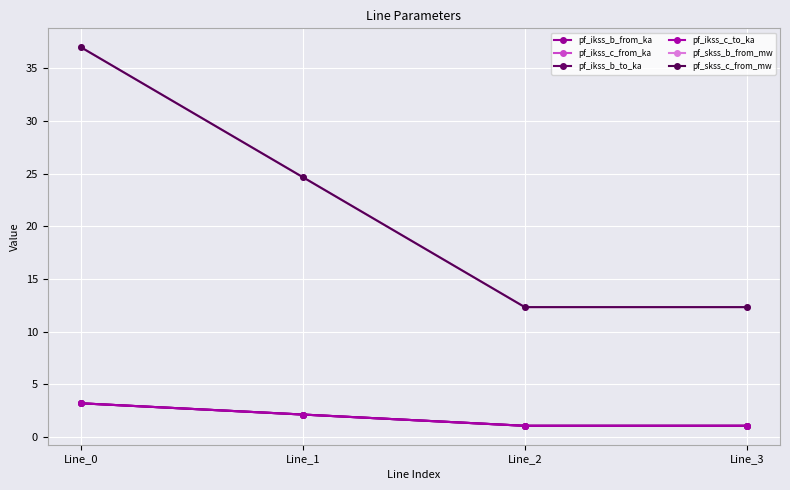

Reading left to right, what are all the values shown in this chart?

pf_ikss_b_from_ka: Line_0=3.2	Line_1=2.1	Line_2=1.1	Line_3=1.1
pf_ikss_c_from_ka: Line_0=3.2	Line_1=2.1	Line_2=1.1	Line_3=1.1
pf_ikss_b_to_ka: Line_0=3.2	Line_1=2.1	Line_2=1.1	Line_3=1.1
pf_ikss_c_to_ka: Line_0=3.2	Line_1=2.1	Line_2=1.1	Line_3=1.1
pf_skss_b_from_mw: Line_0=37.0	Line_1=24.7	Line_2=12.3	Line_3=12.3
pf_skss_c_from_mw: Line_0=37.0	Line_1=24.7	Line_2=12.3	Line_3=12.3